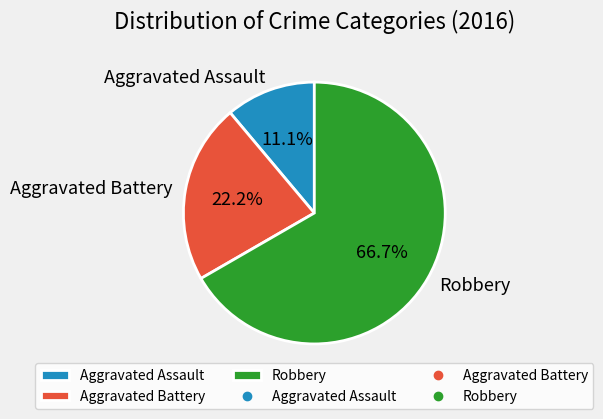

Does Aggravated Battery represent more than half of the total?

No